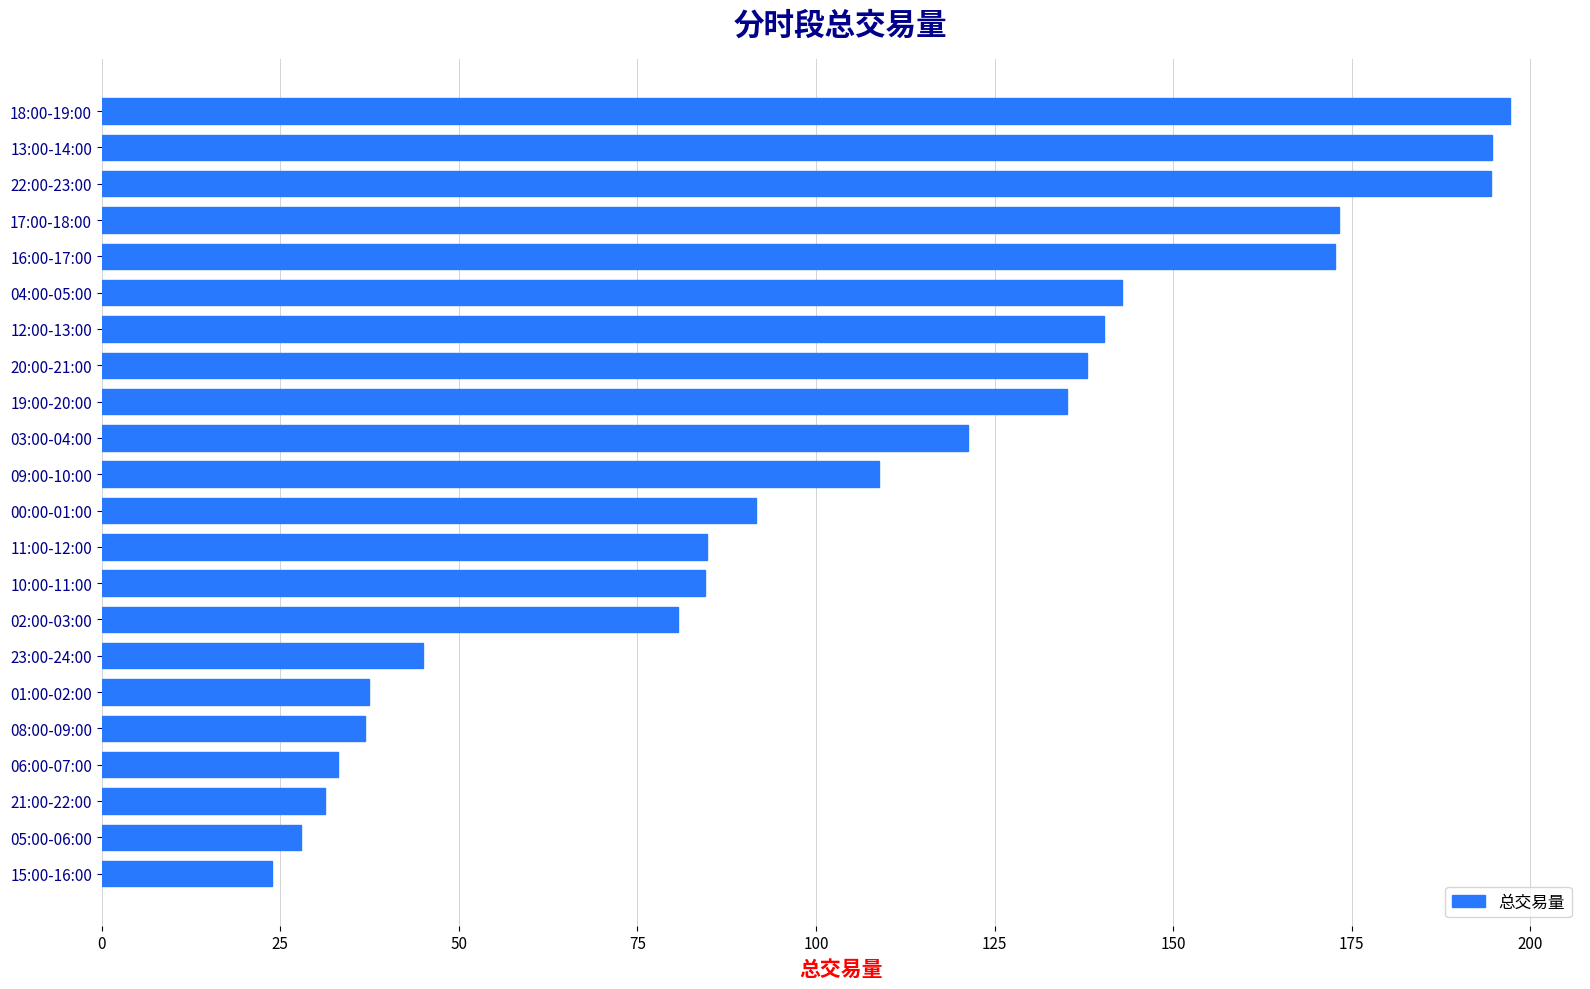

How many values are below 108?

11